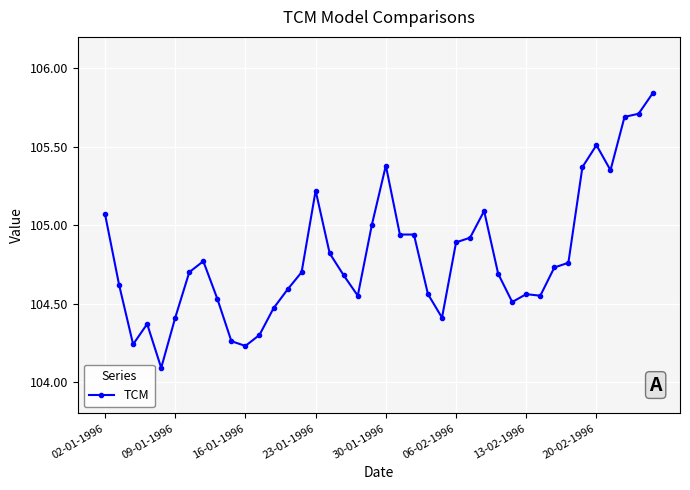

What is the smallest value displayed?

104.1